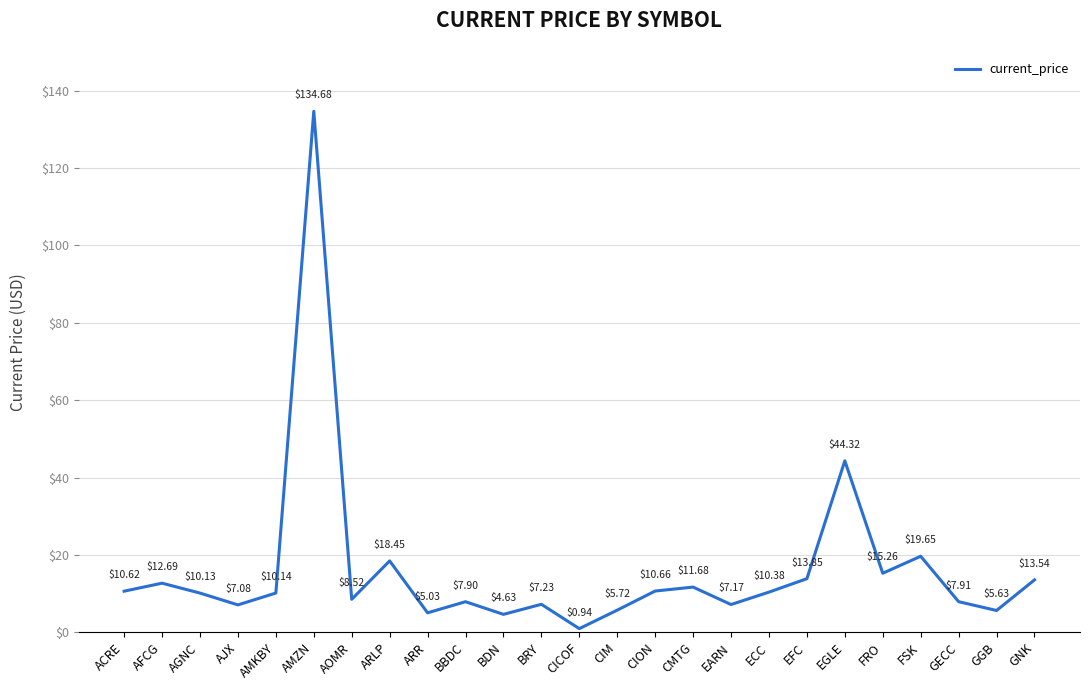

At which category does the data reach its first local peak?

AFCG